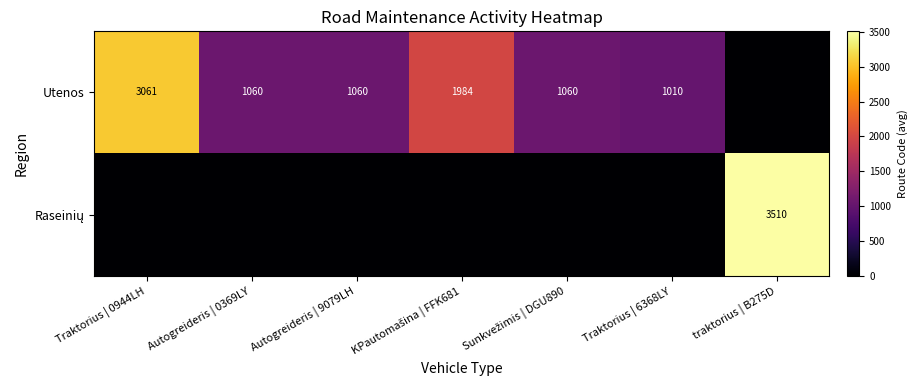

What is the maximum value shown in the chart?

3510.0